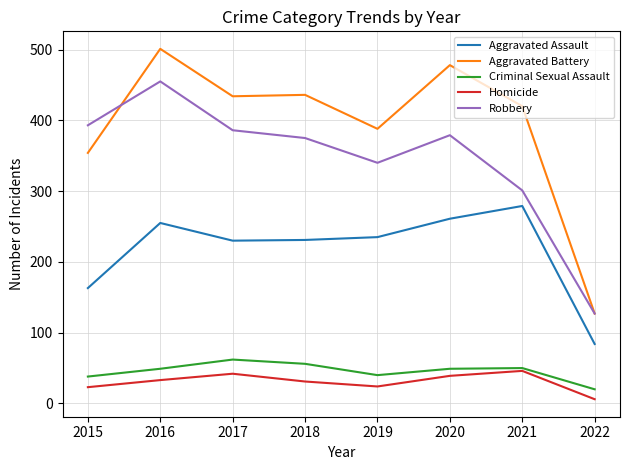

Which series changed the most between 2015 and 2022?

Robbery